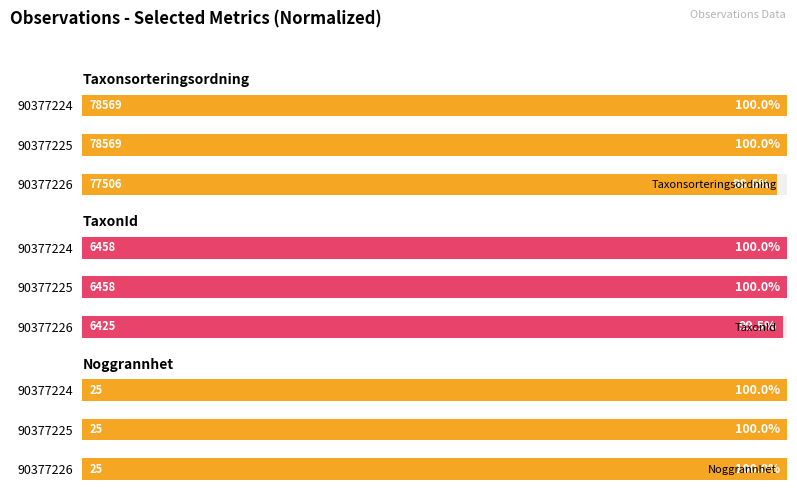

How many bars are there in each group?

3